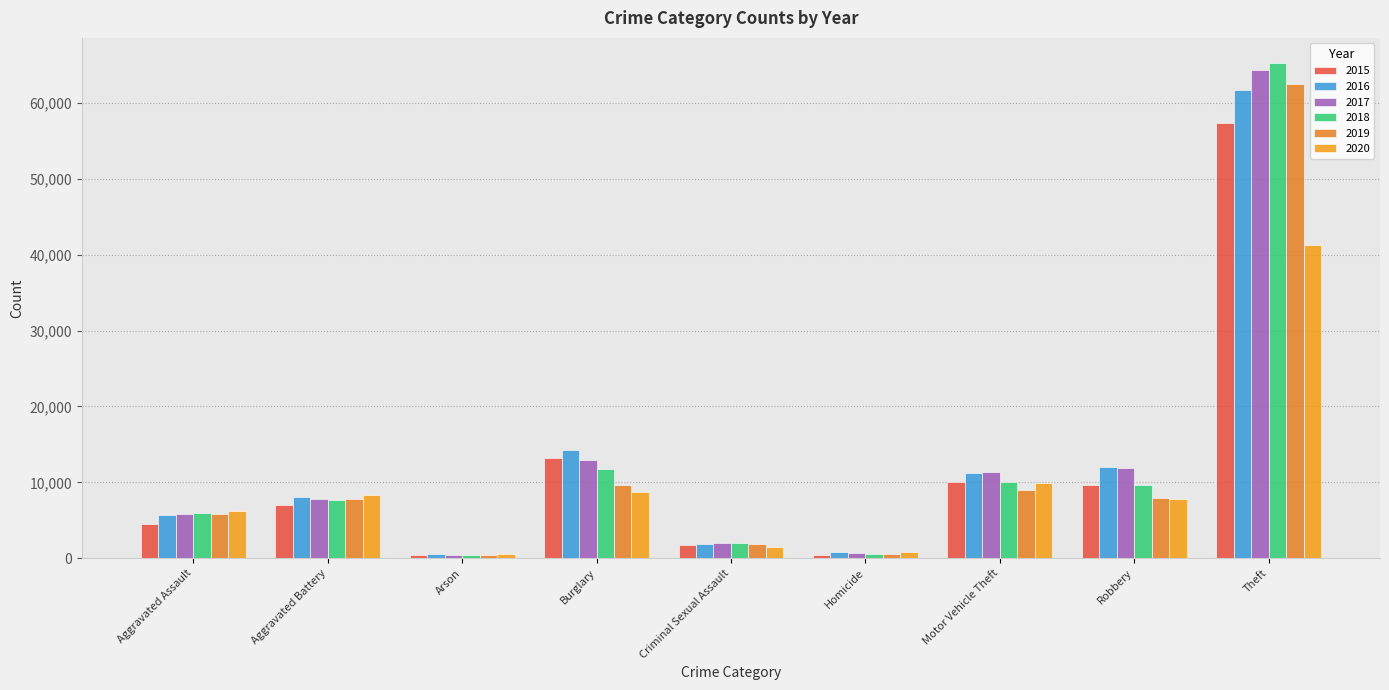

Does the chart contain any negative values?

No